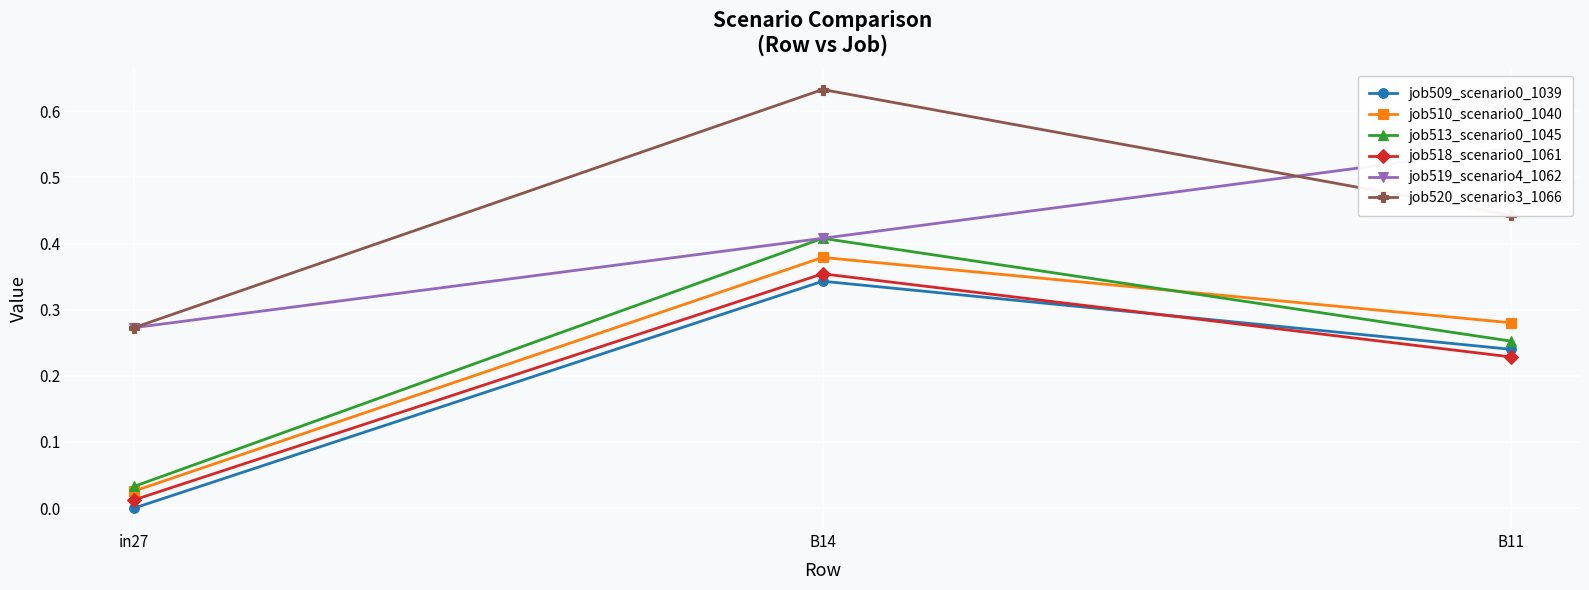

What is the difference between the maximum and minimum values in the job509_scenario0_1039 series?

0.3